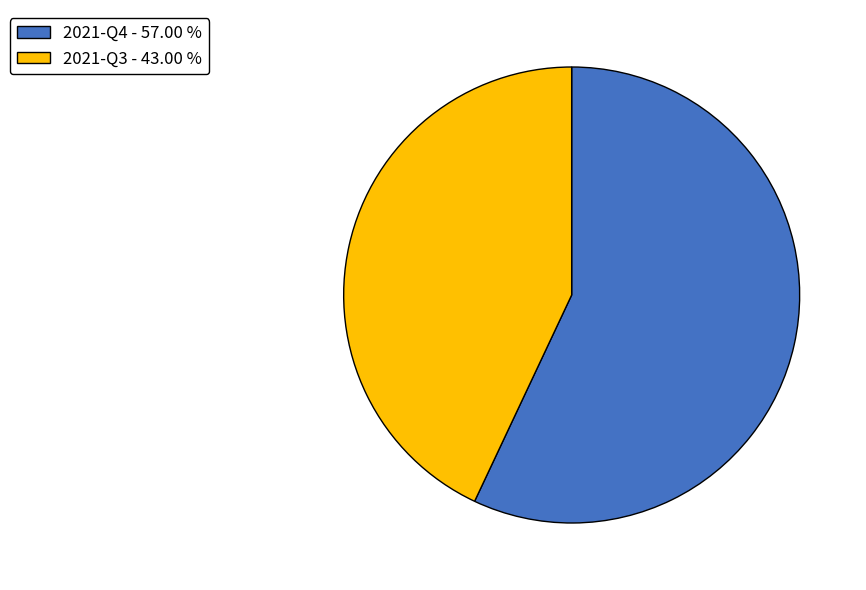

What is the smallest slice in the pie chart?

2021-Q3